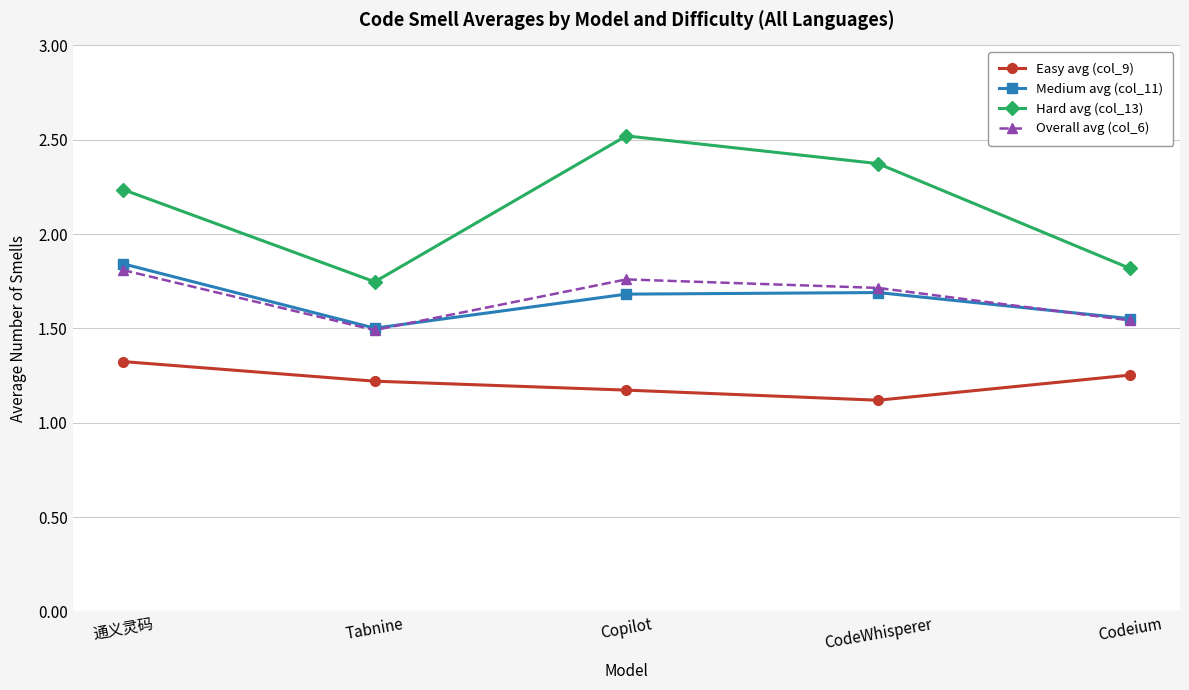

Which series has the largest range (max minus min)?

Hard avg (col_13)